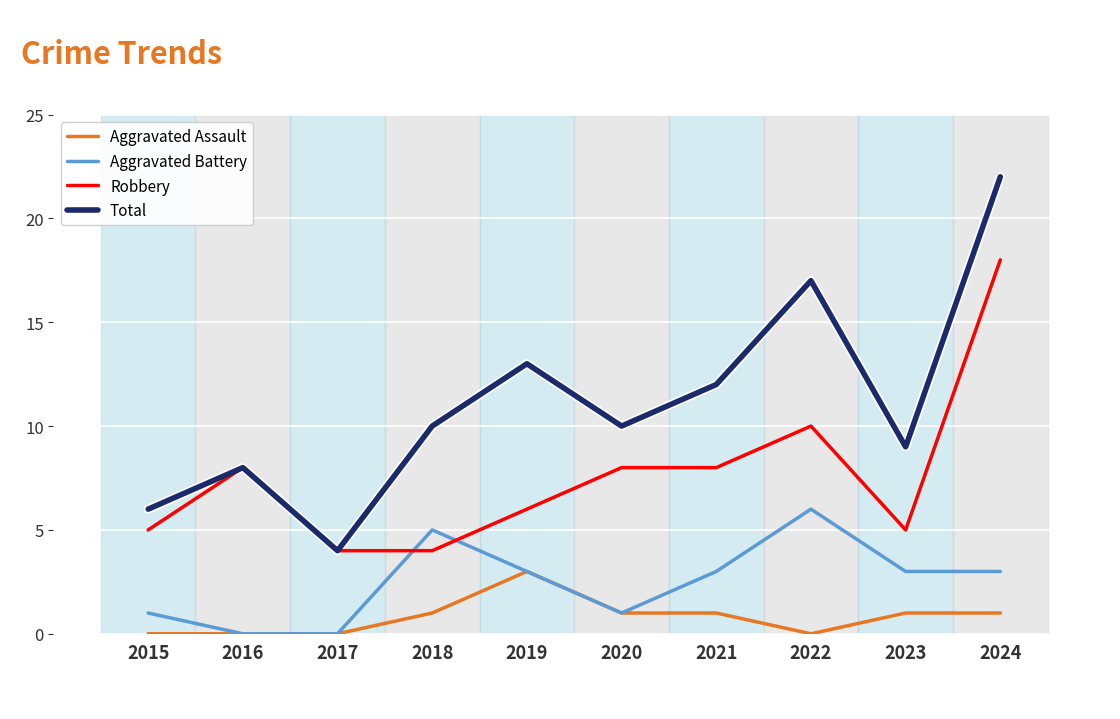

At which label does Aggravated Battery reach its peak?

2022